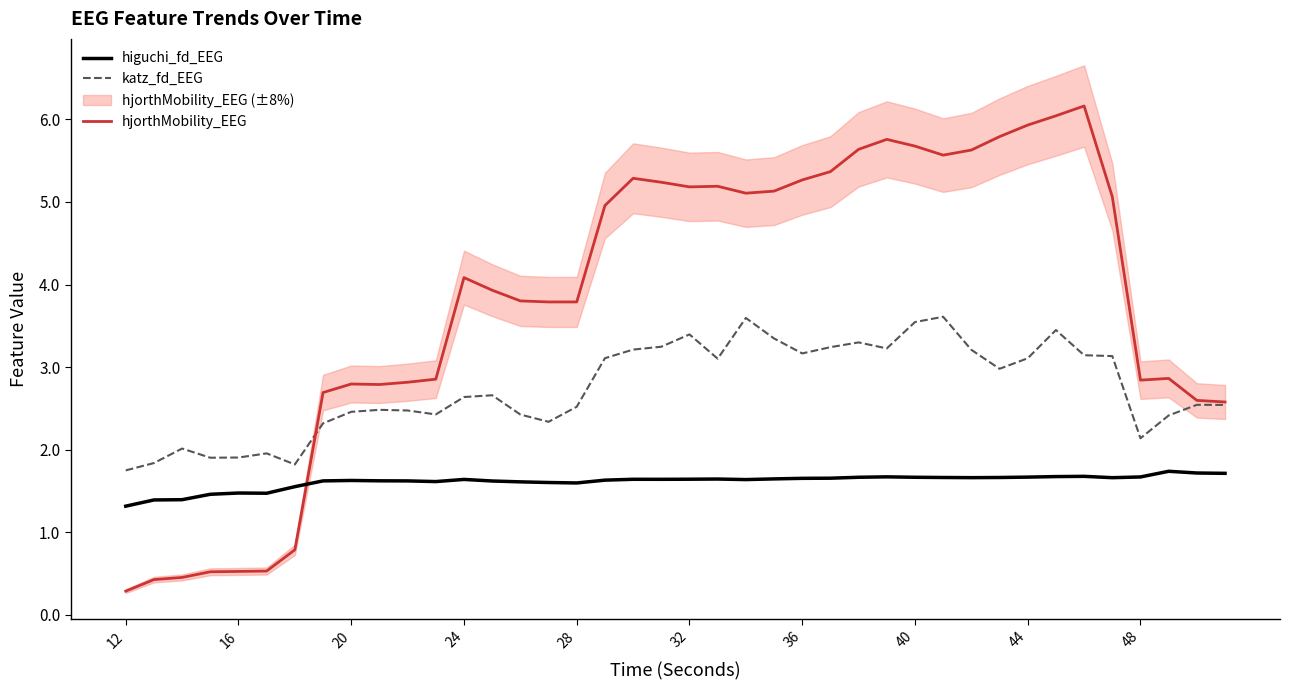

At which category does the chart reach its minimum across all series?

12